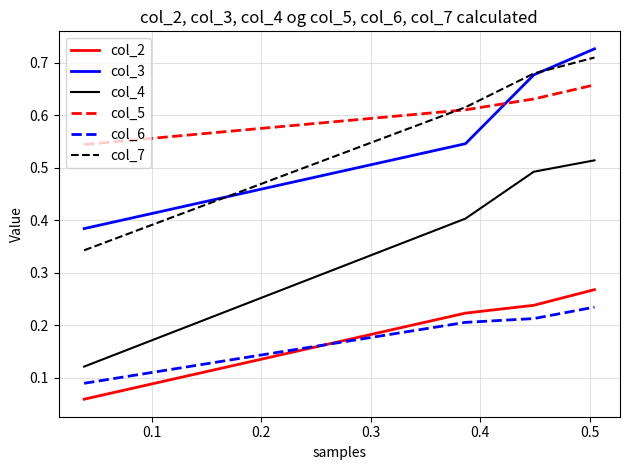

True or false: col_2 and col_4 intersect in this chart.

False